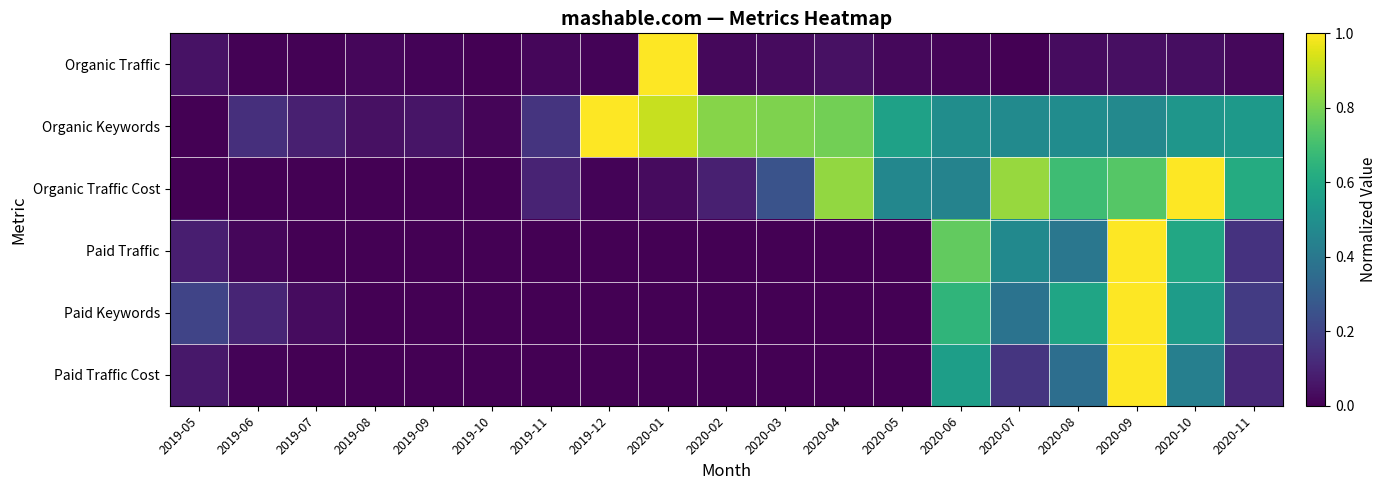

What is the difference between the highest and lowest values at 2020-05?

0.6